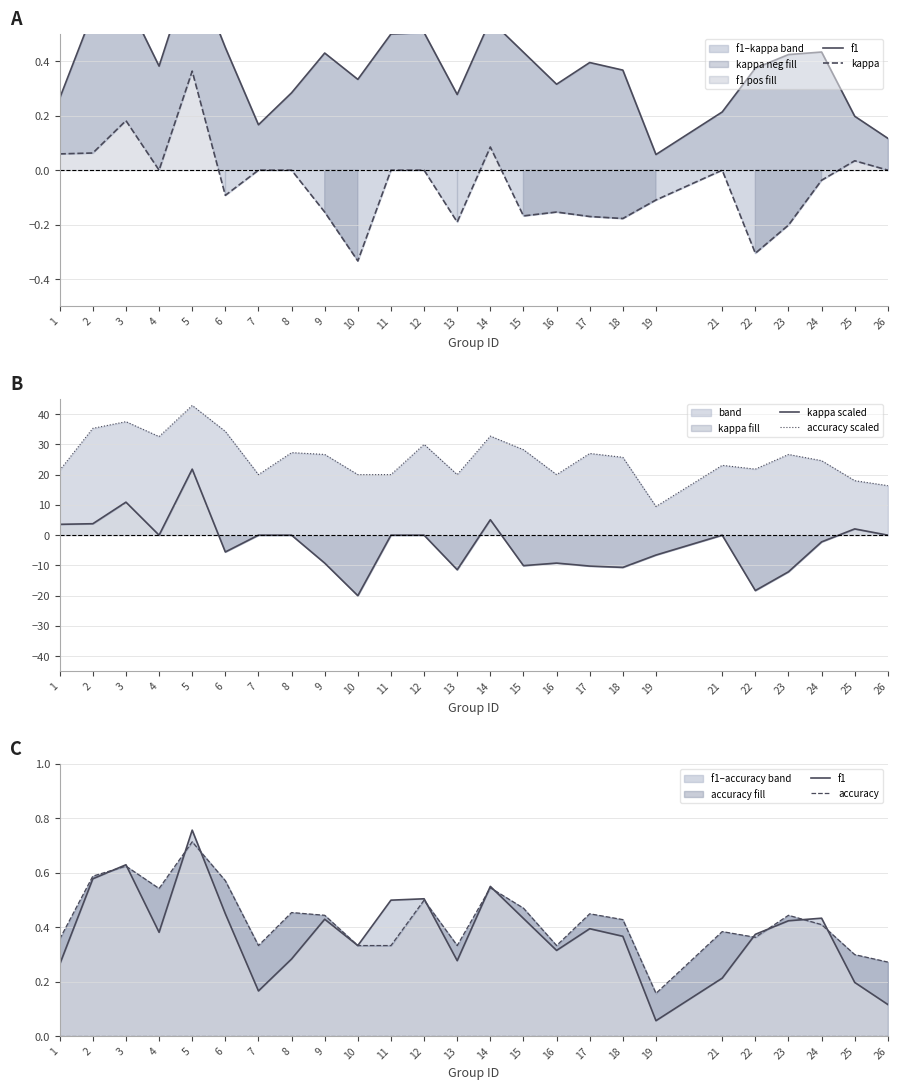

List the labels in order of accuracy scaled value, smallest first.

19, 26, 25, 7, 10, 11, 13, 16, 1, 22, 21, 24, 18, 9, 23, 17, 8, 15, 12, 4, 14, 6, 2, 3, 5